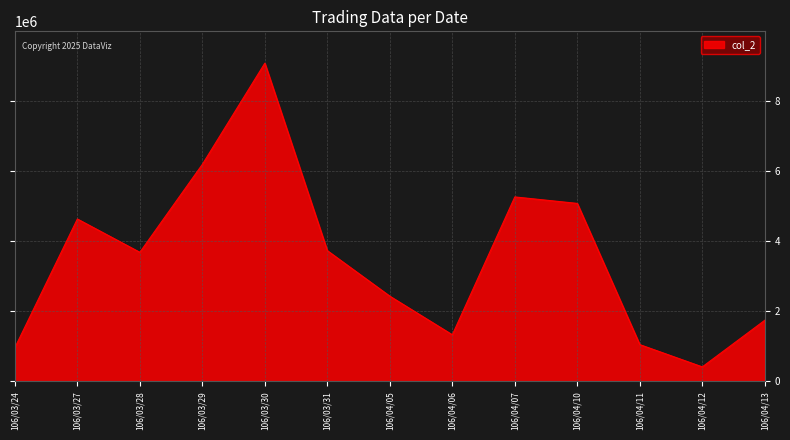

Which has a higher value, 106/04/10 or 106/04/11?

106/04/10